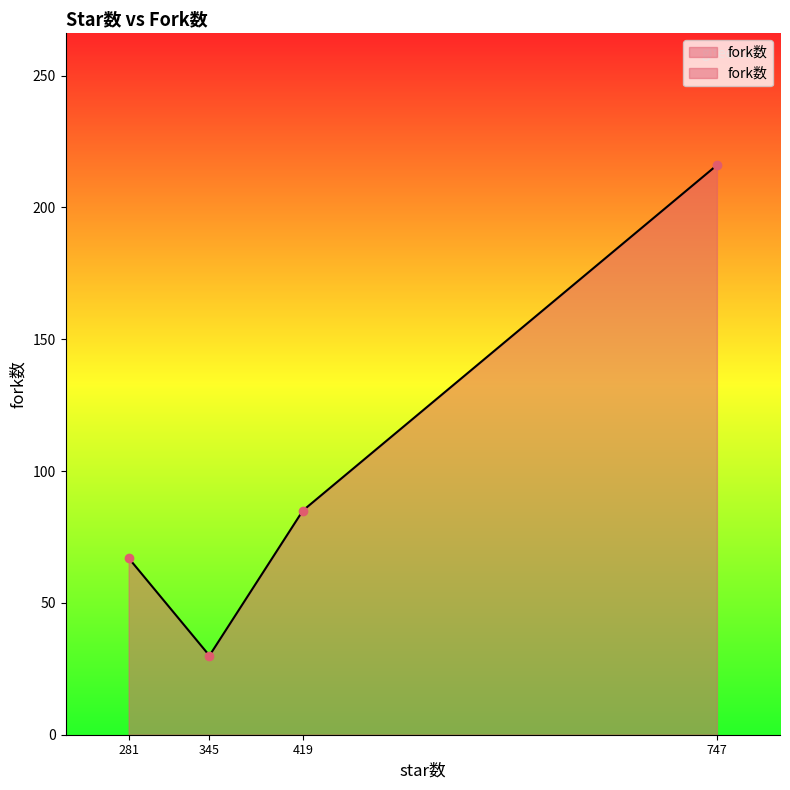

How many series are shown in this chart?

1